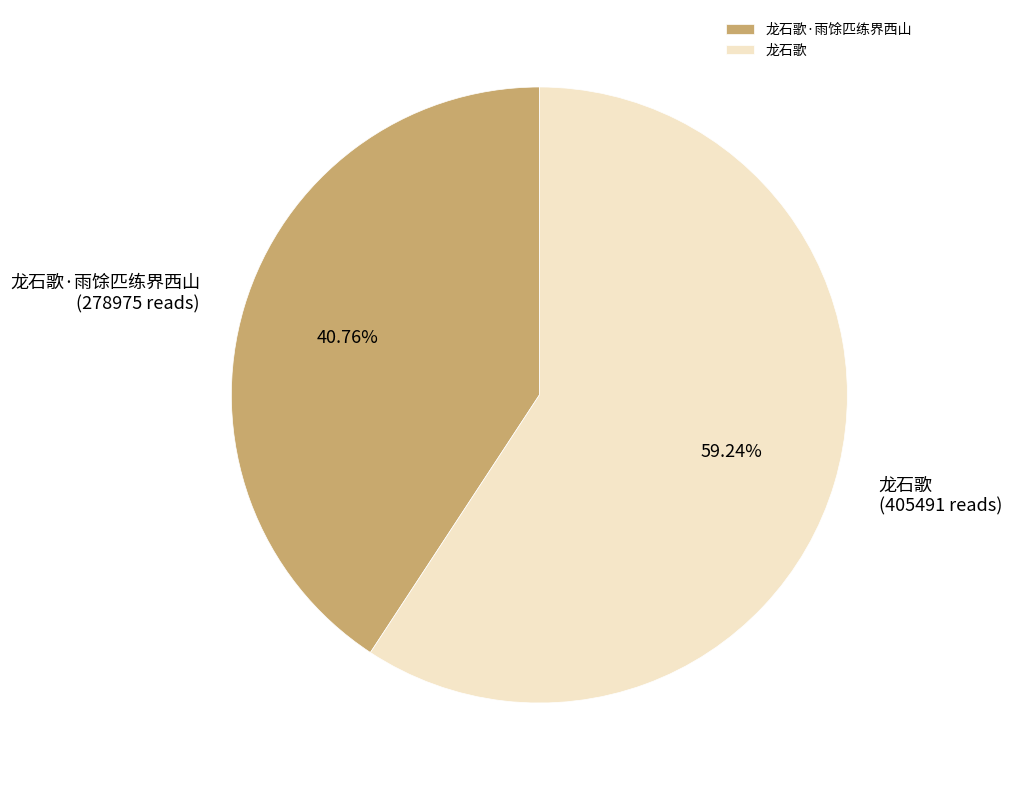

Rank the categories by value from highest to lowest.

龙石歌, 龙石歌·雨馀匹练界西山